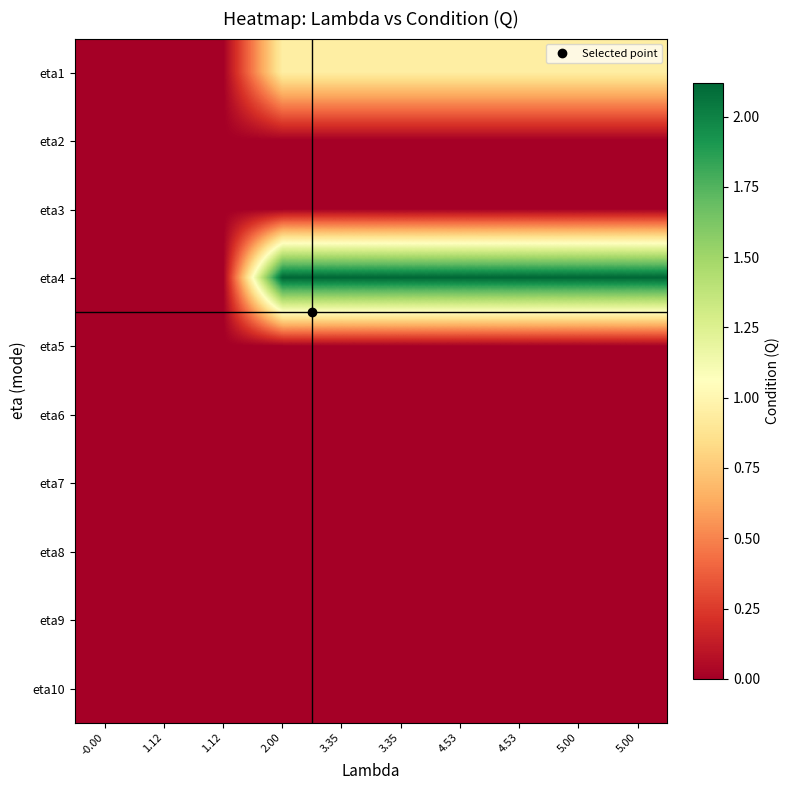

What is the maximum value shown in the chart?

2.1